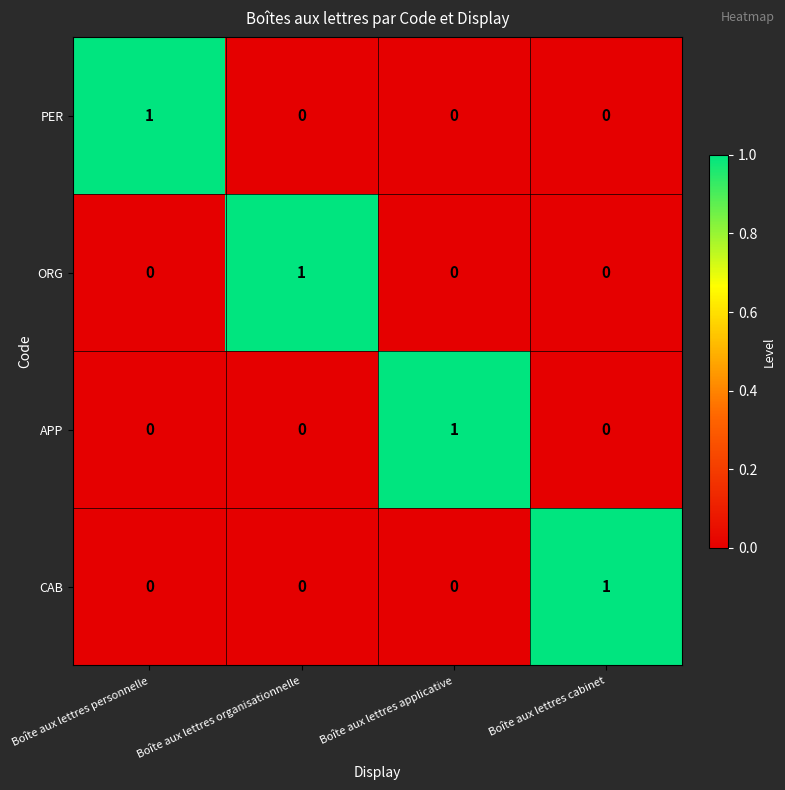

The ORG series shows -1 at Boîte aux lettres personnelle. True or false?

False